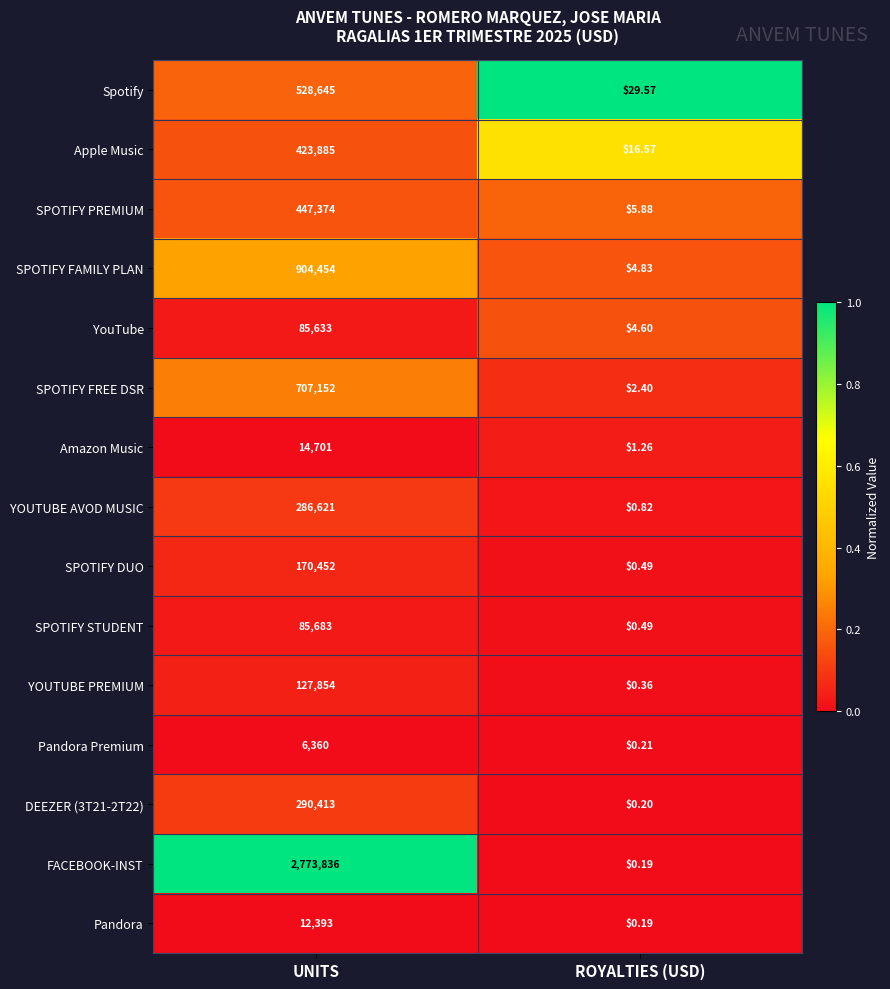

At how many categories does at least one series exceed 0?

2